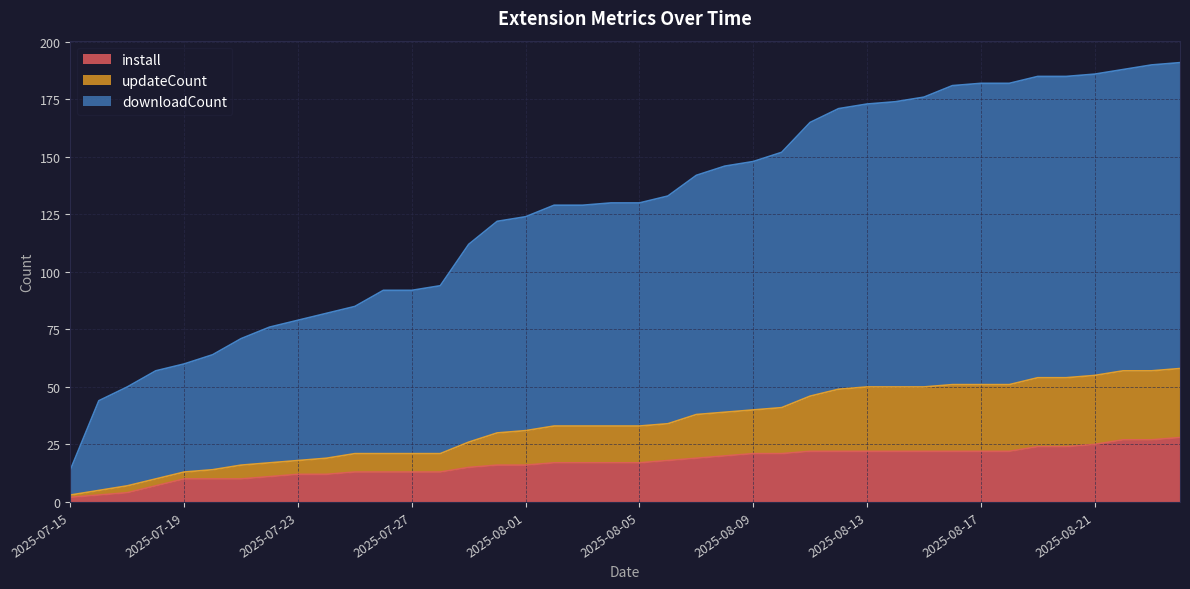

Rank the series by their average value, from lowest to highest.

install, updateCount, downloadCount